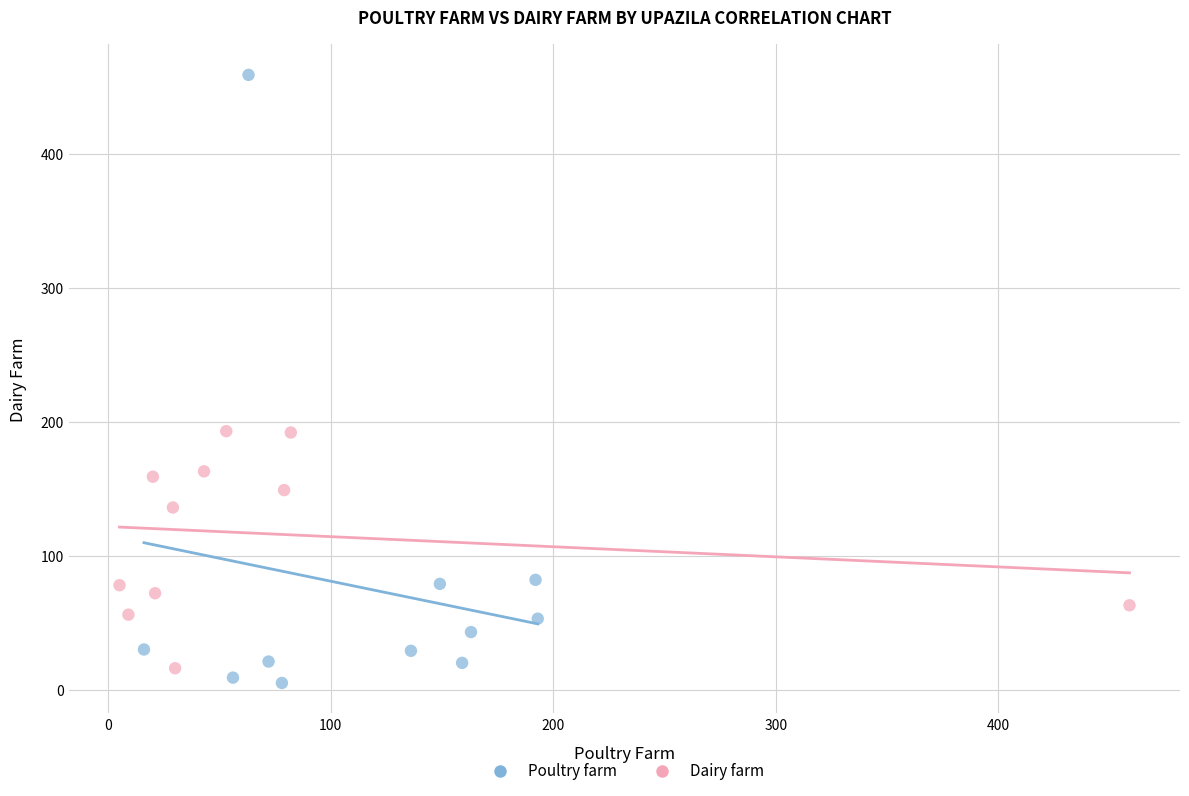

Which series reaches the minimum Y coordinate?

Poultry farm